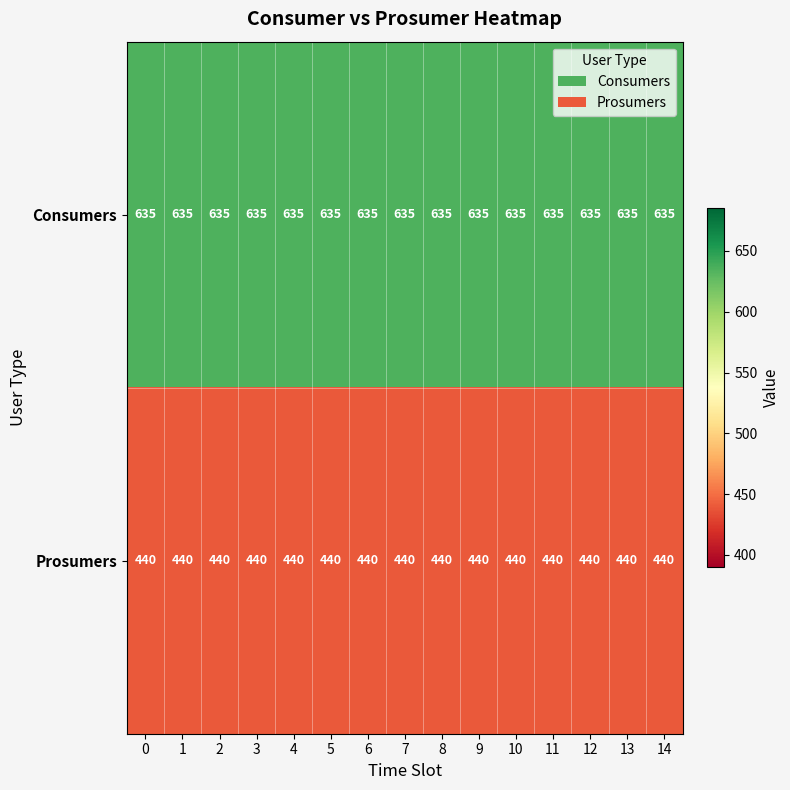

Which series has the largest total across all categories?

Consumers